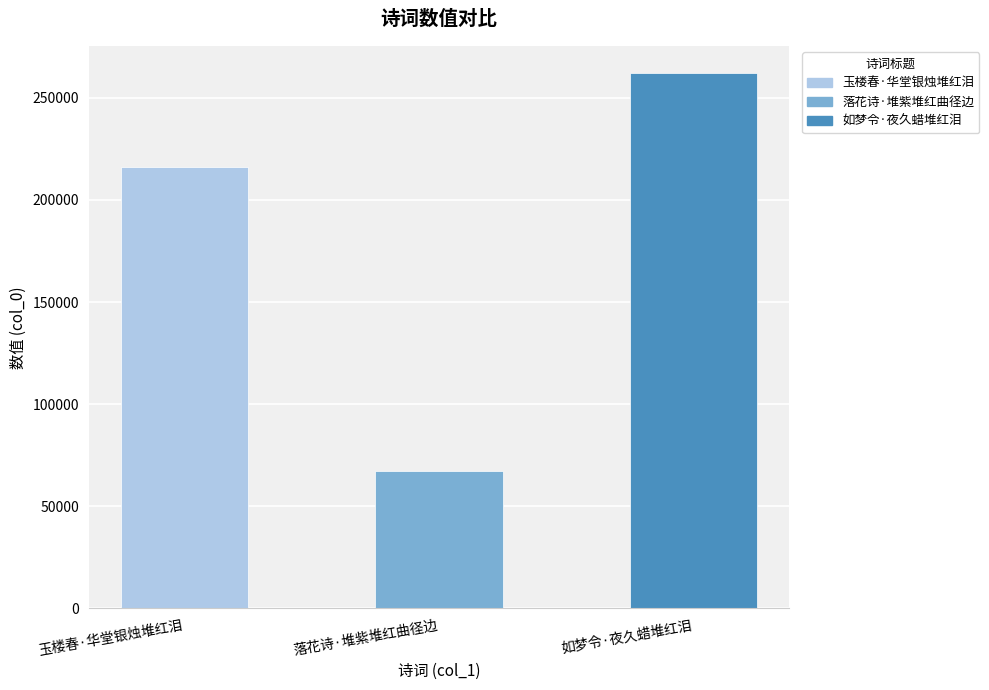

Which label corresponds to the smallest value in the chart?

落花诗·堆紫堆红曲径边